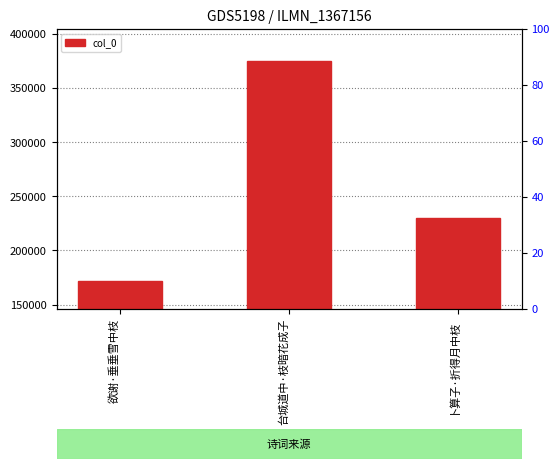

What is the approximate value at 台城道中·枝暗花成子?

374719